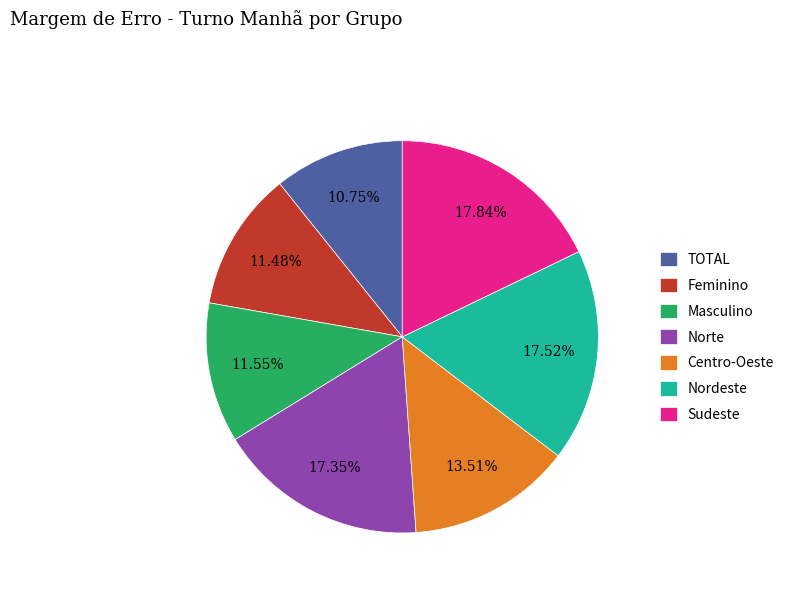

Does any single category account for the majority?

No